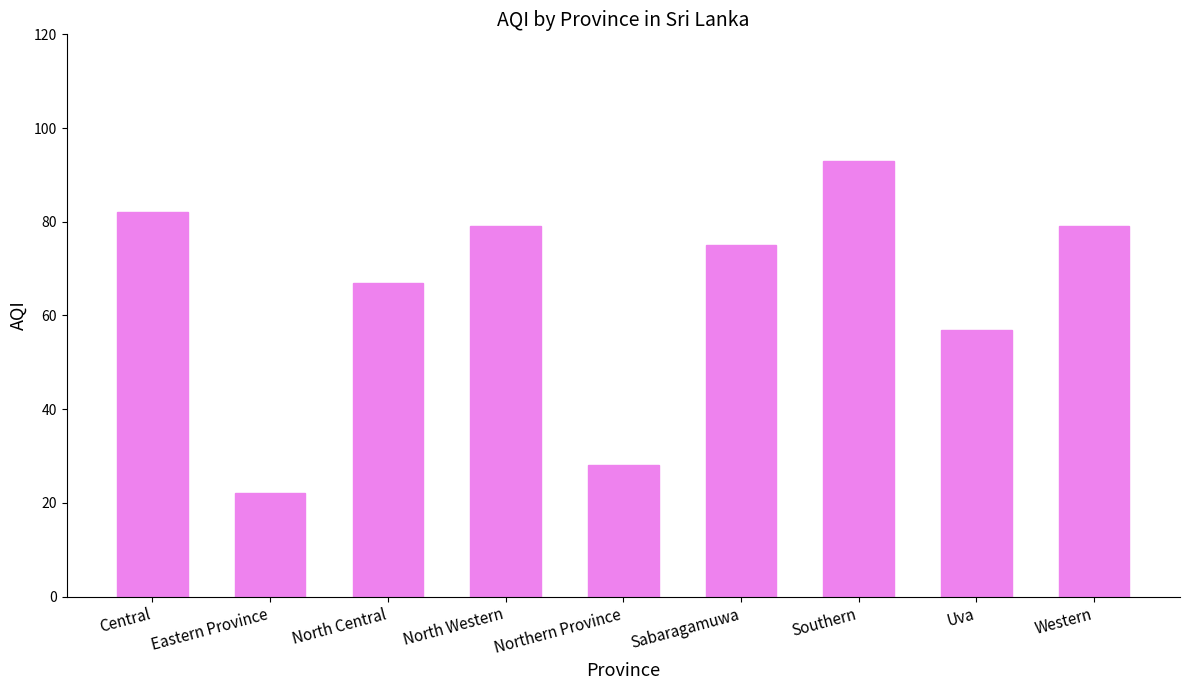

Reading left to right, what are all the values shown in this chart?

Central=82	Eastern Province=22	North Central=67	North Western=79	Northern Province=28	Sabaragamuwa=75	Southern=93	Uva=57	Western=79